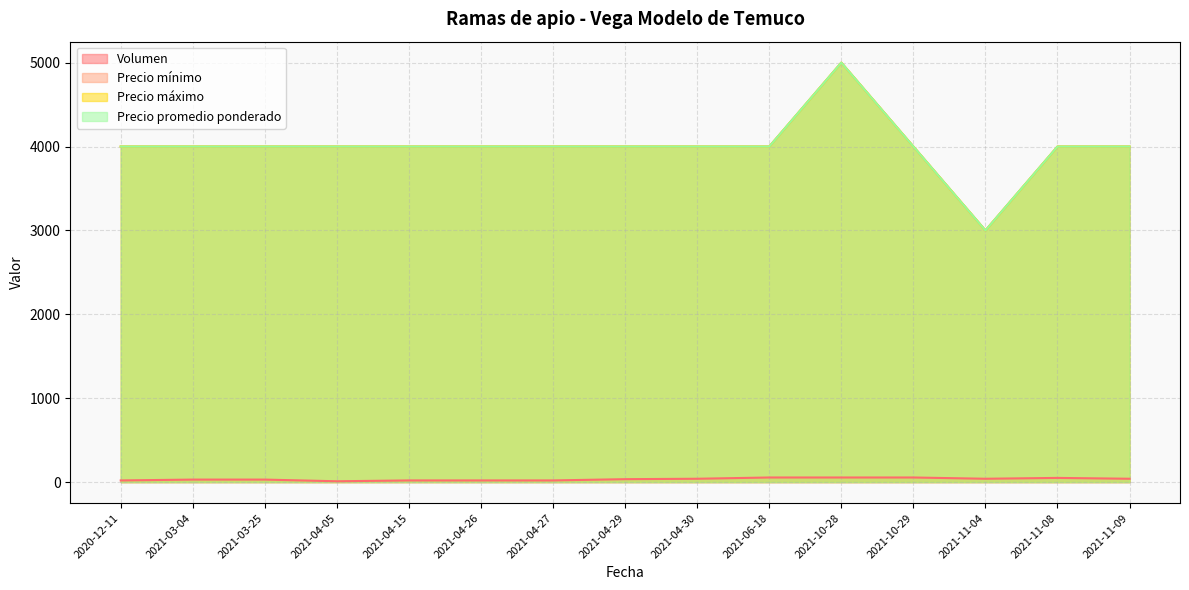

In Precio máximo, how many points are lower than both neighbors (excluding endpoints)?

1